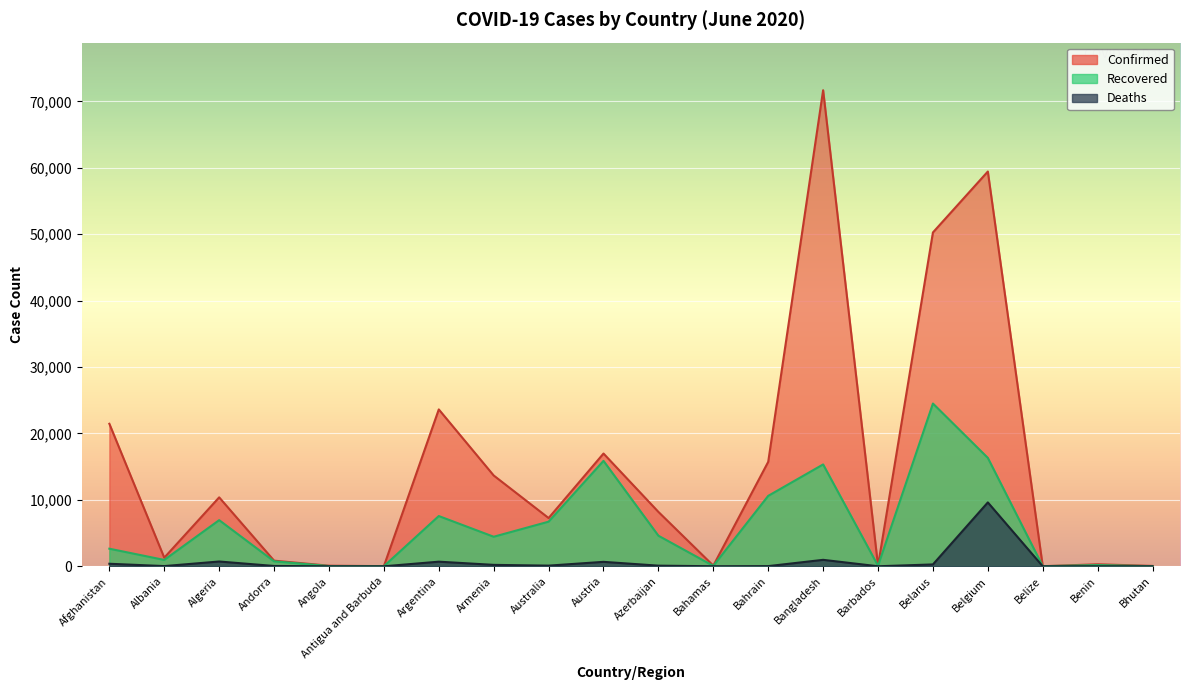

Which series has the largest range (max minus min)?

Confirmed